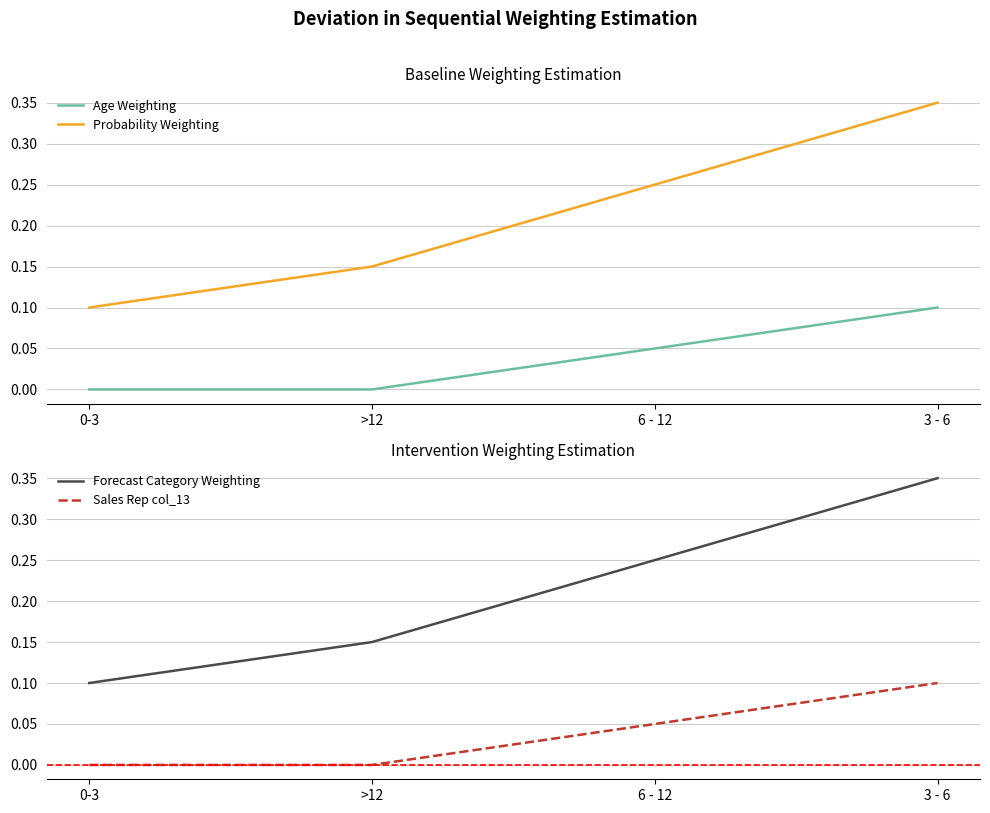

What is the sum of the Sales Rep col_13 values at 6 - 12 and 3 - 6?

0.2